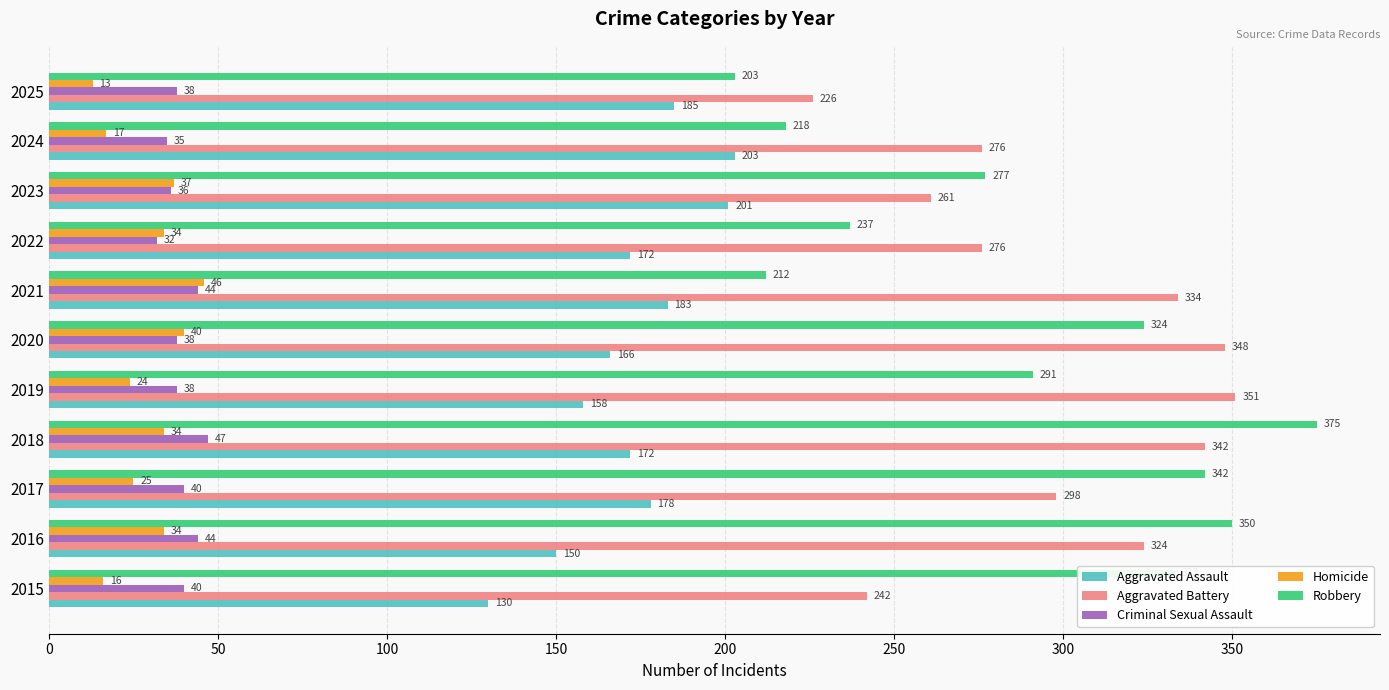

What is the difference between the Criminal Sexual Assault values at 2021 and 2015?

4